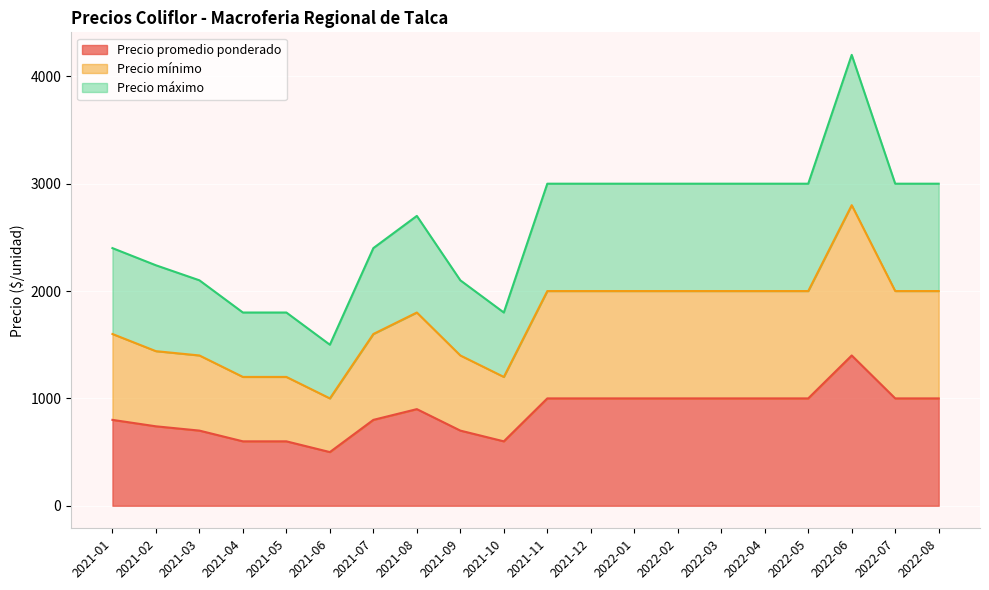

Where is the first local maximum for Precio máximo?

2021-08